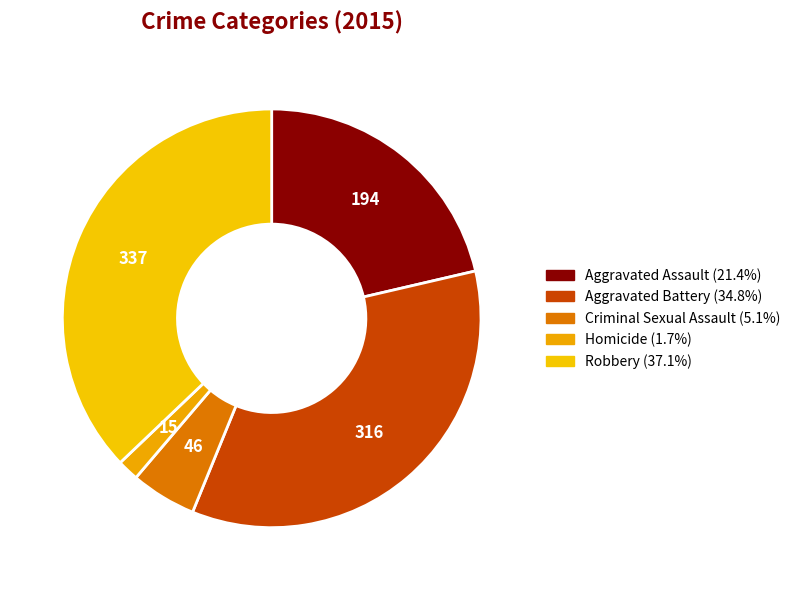

What portion of the pie excludes Aggravated Assault?

78.6%